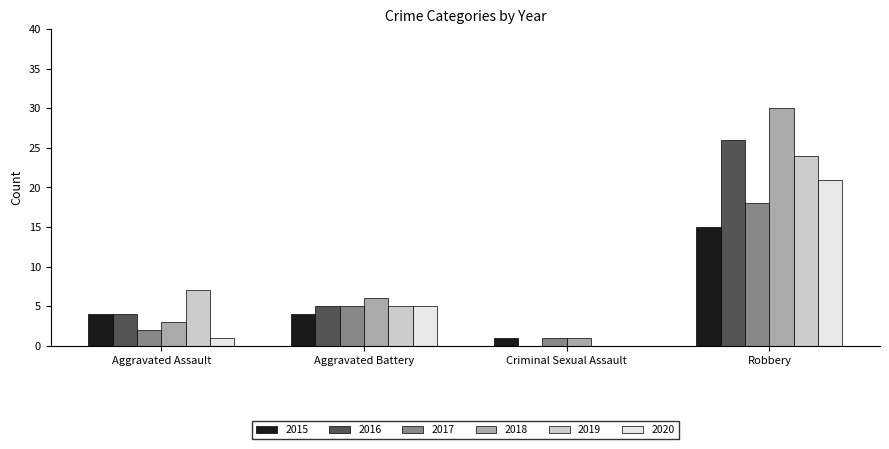

Are the bars horizontal?

No